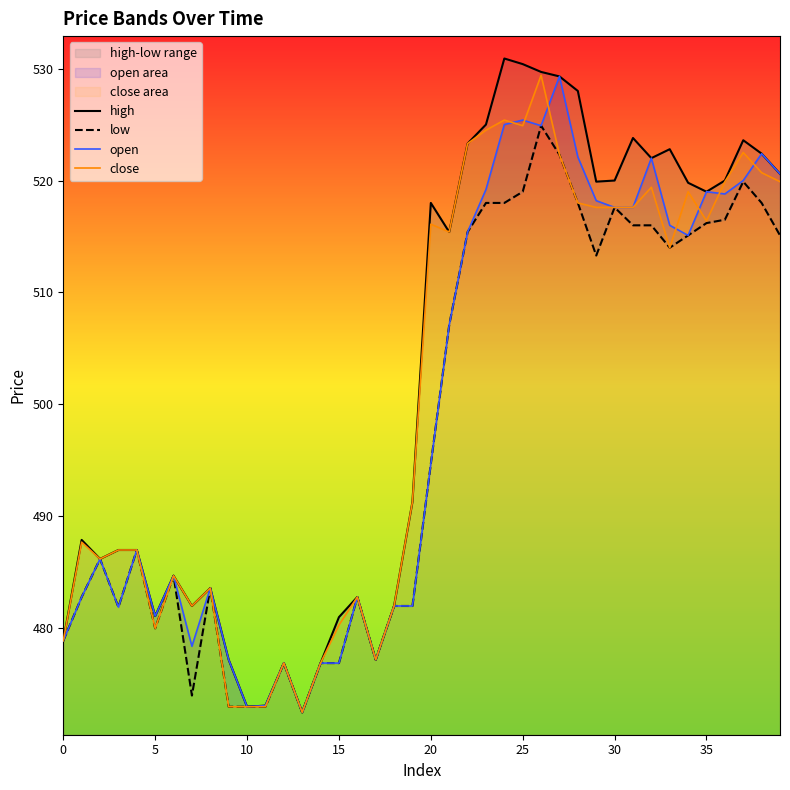

At which category is the sum across all series the highest?

26